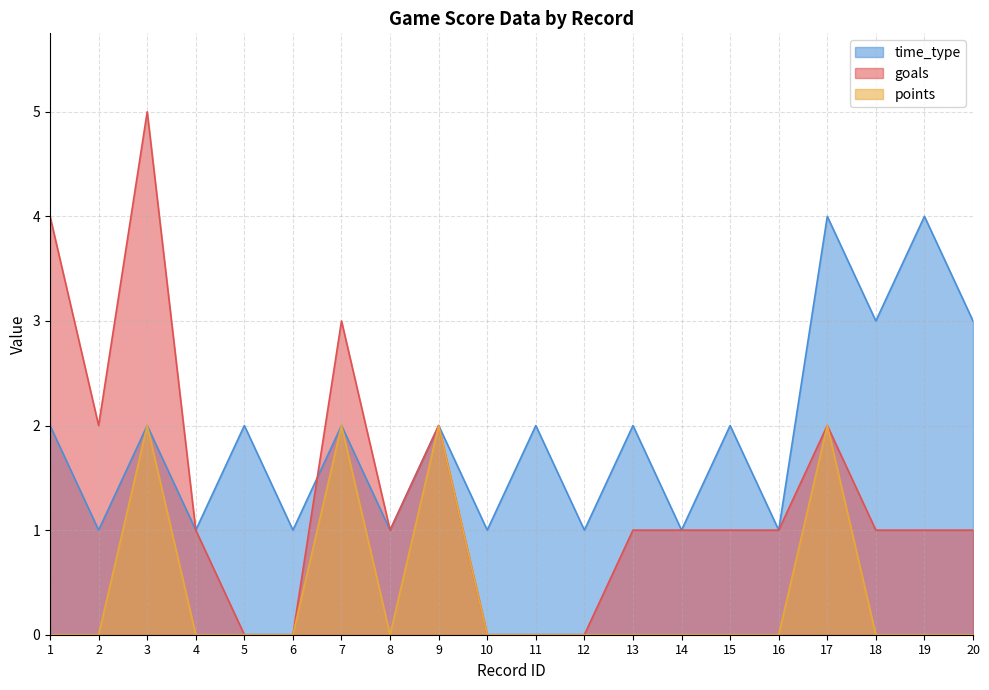

True or false: time_type has a value of 1 at 2.

True